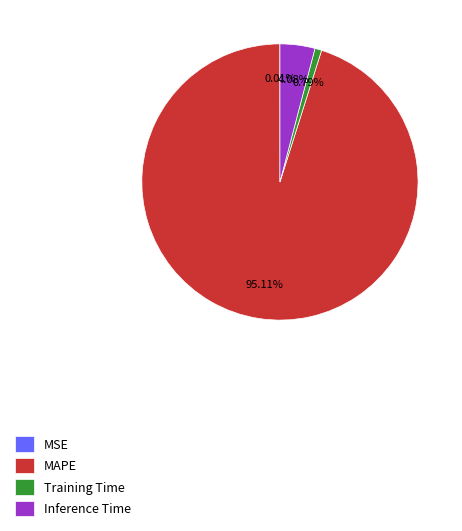

Is the sum of Inference Time and MAPE greater than half?

Yes